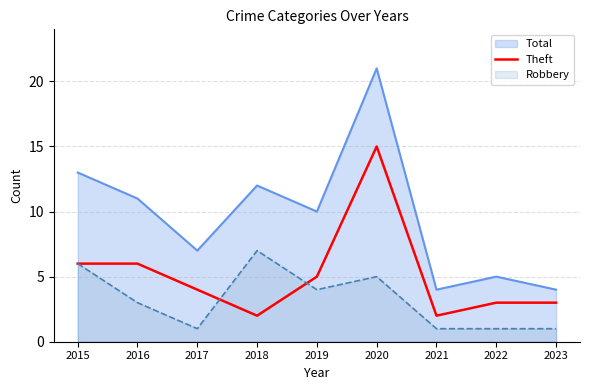

Is it true that the value at 2017 is 2?

False